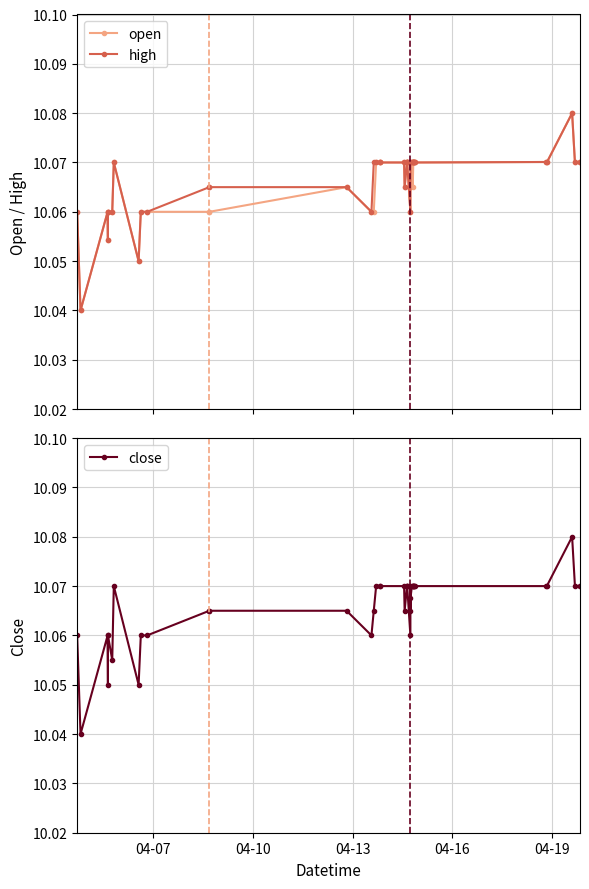

True or false: close has more than 0 points higher than both neighbors.

True